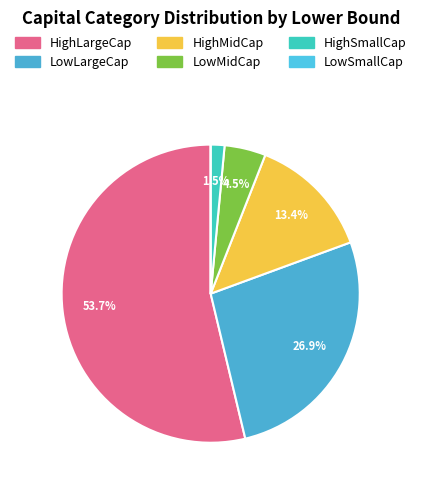

To the nearest percent, what percentage of the pie is LowMidCap?

4%